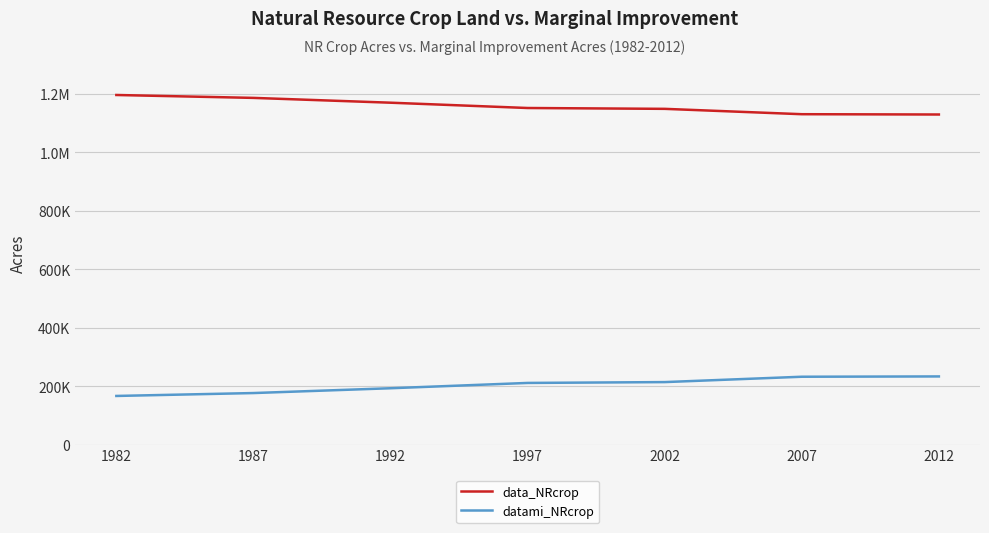

At 1982, list the series in order from smallest to largest.

datami_NRcrop, data_NRcrop